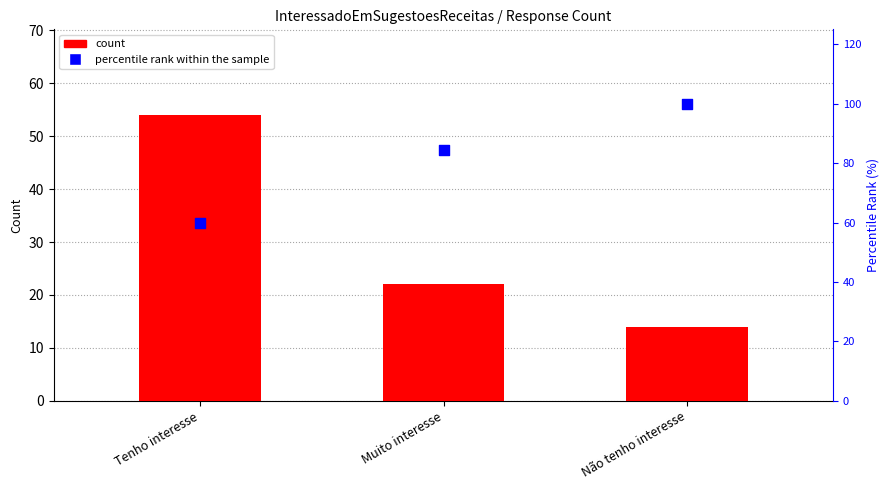

What are all the series names shown in the legend?

count, percentile rank within the sample